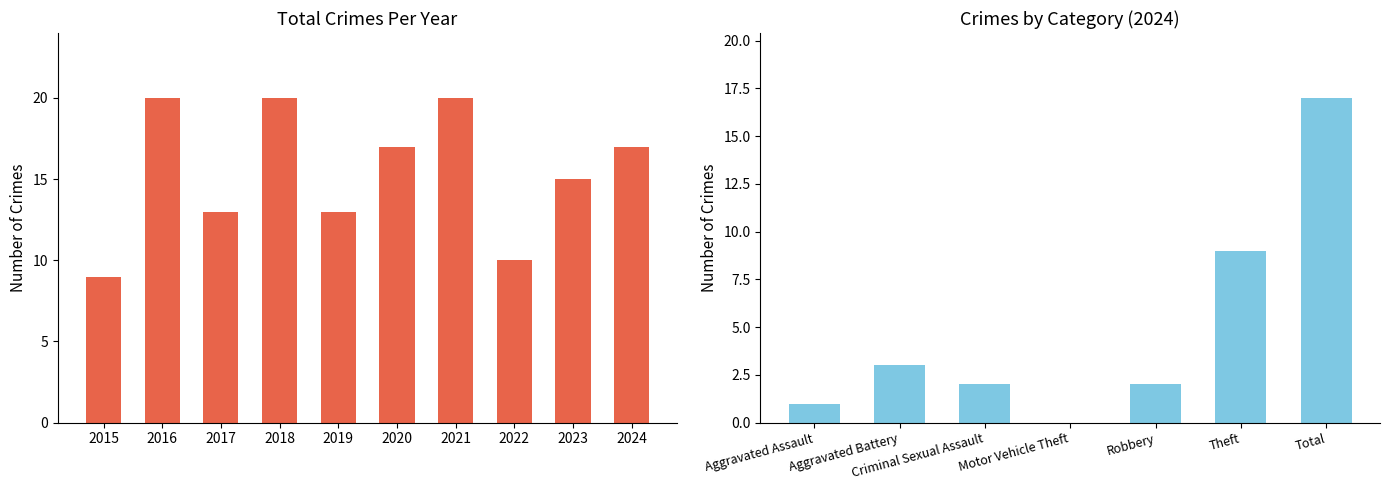

What is the smallest value displayed?

9